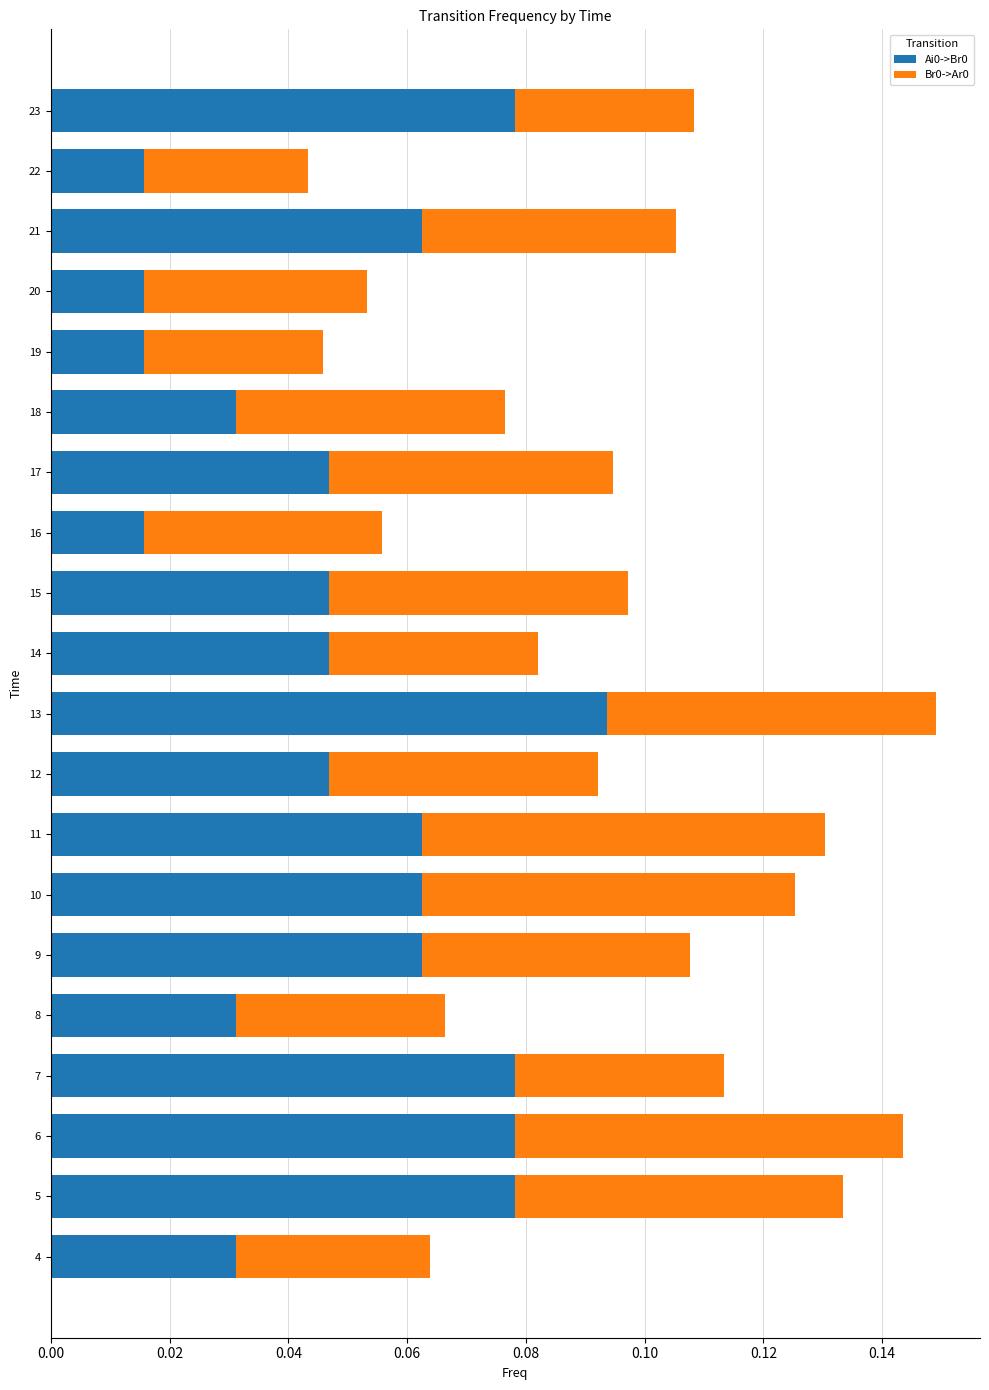

What is the sum of all Ai0->Br0 values?

1.0